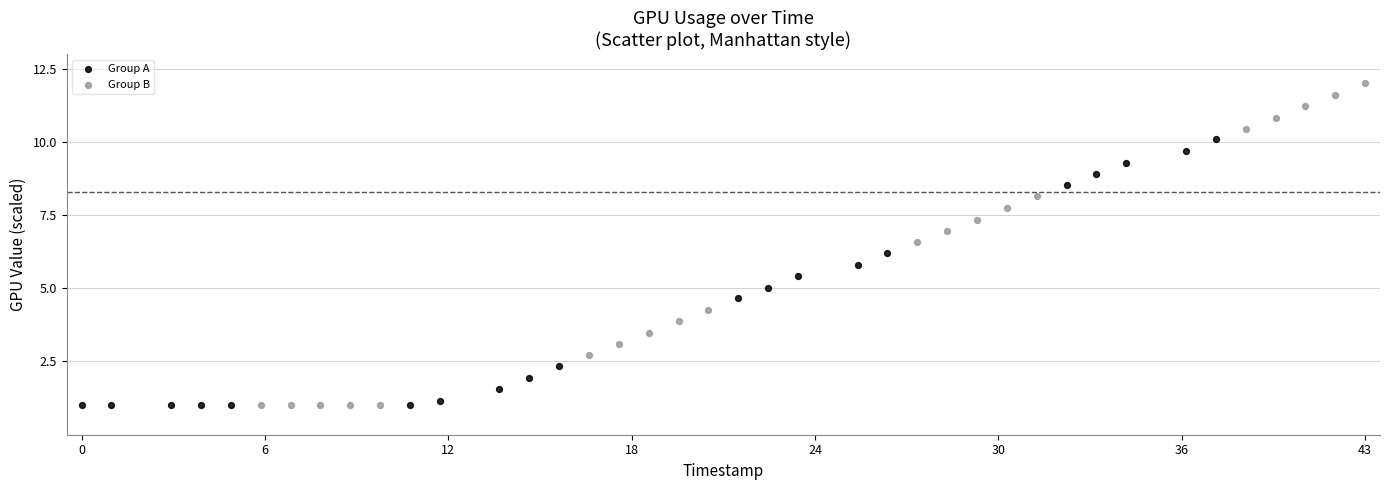

What are all the series names shown in the legend?

Group A, Group B